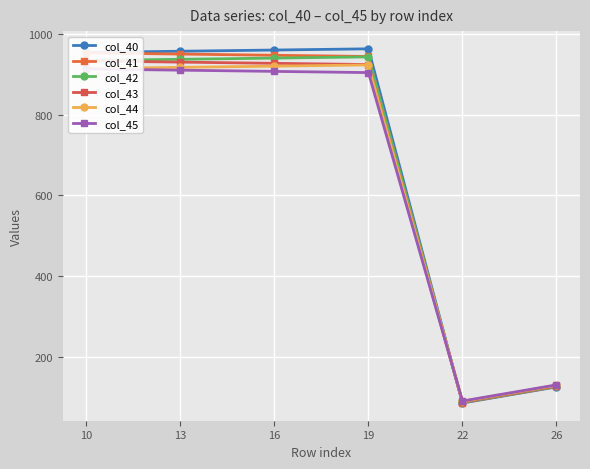

Reading right to left, list all the values displayed in this chart.

col_40: 125.0	85.0	964.0	961.0	958.0	955.0
col_41: 126.0	86.0	945.0	948.0	951.0	954.0
col_42: 127.0	87.0	944.0	941.0	938.0	935.0
col_43: 128.0	88.0	925.0	928.0	931.0	934.0
col_44: 129.0	89.0	924.0	921.0	918.0	915.0
col_45: 130.0	90.0	905.0	908.0	911.0	914.0